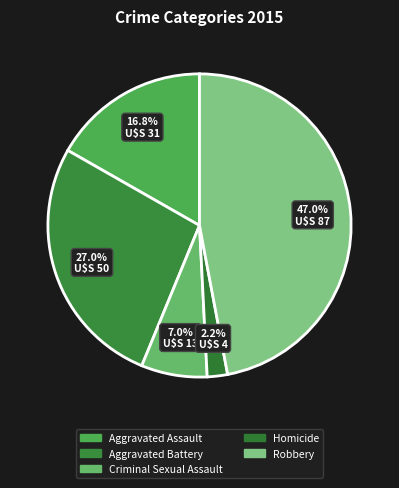

Count the number of slices in the pie.

5